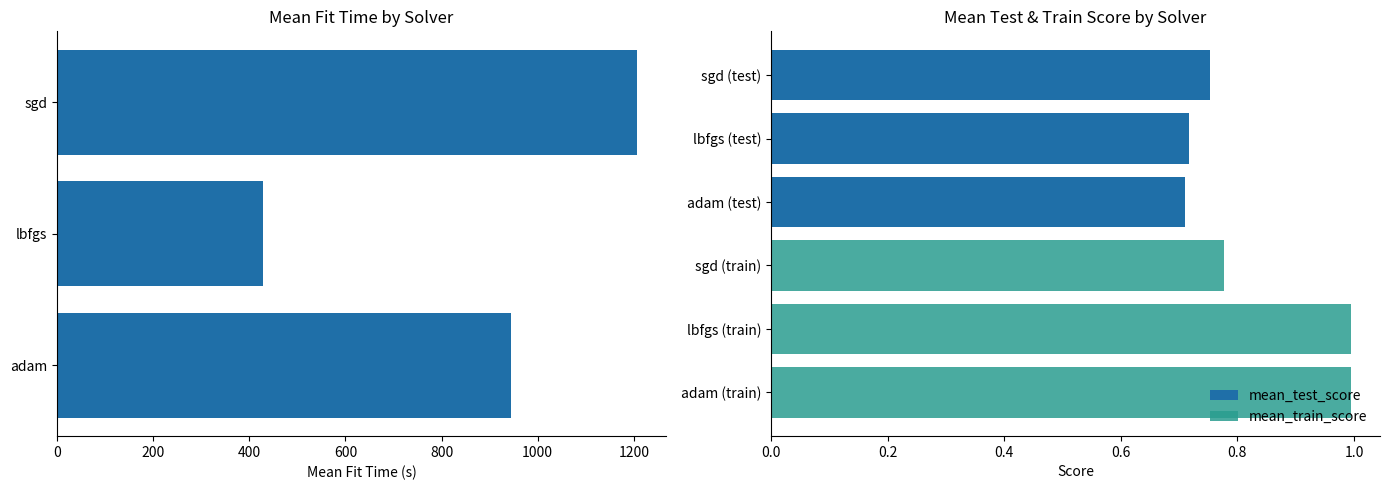

Reading left to right, what are all the values shown in this chart?

mean_fit_time: 1206.4	428.7	943.7
mean_test_score: 0.8	0.7	0.7
mean_train_score: 0.8	1.0	1.0